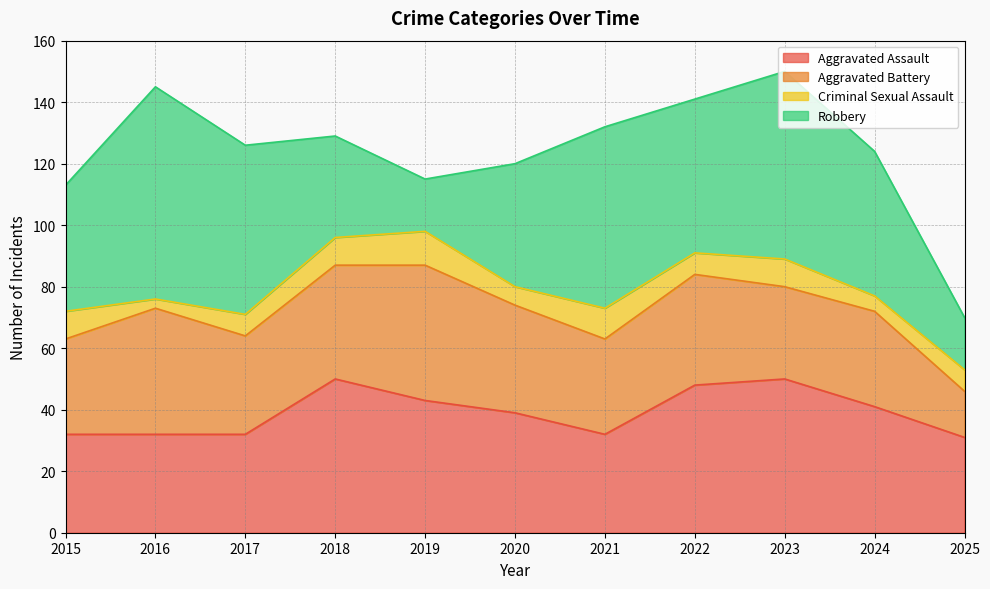

Where does the Robbery series first go above 47?

2016